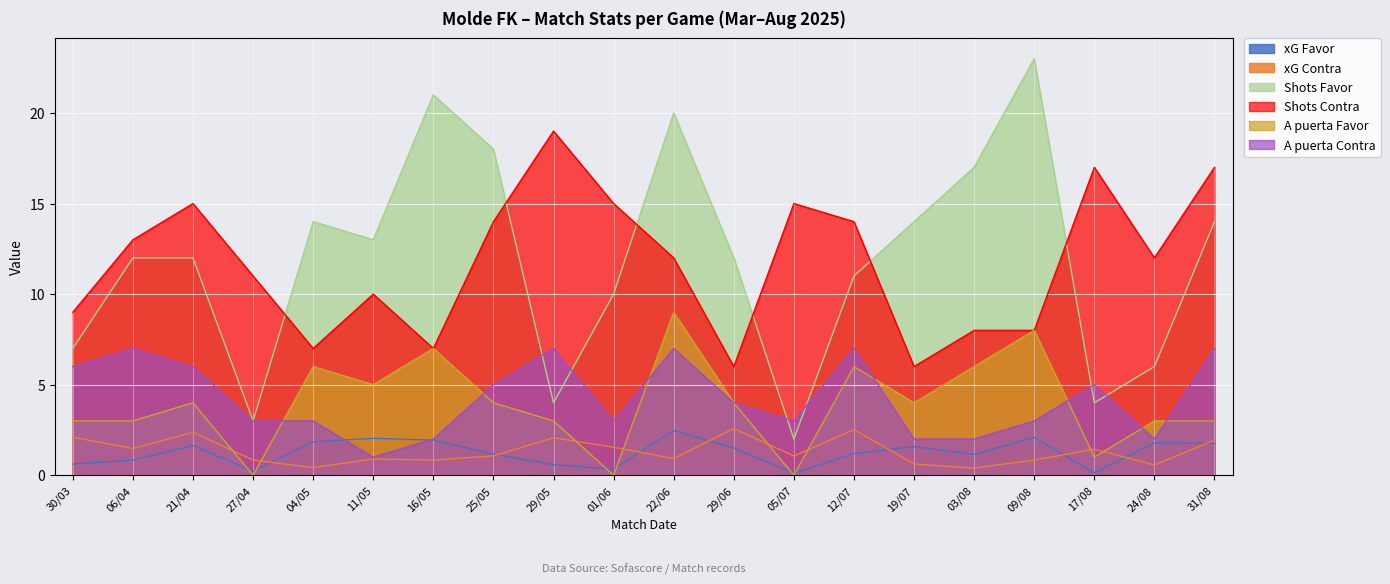

Is the value of Shots Contra at 22/06 greater than the value of xG Favor at 01/06?

Yes